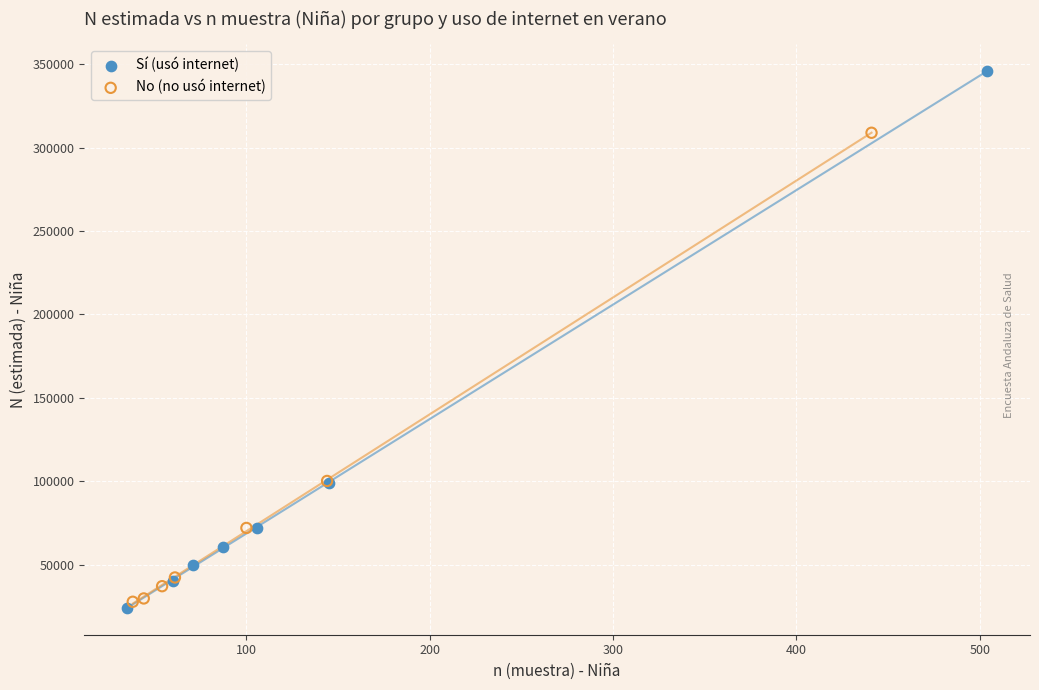

Which series has the largest Y range (max minus min)?

Sí (usó internet)